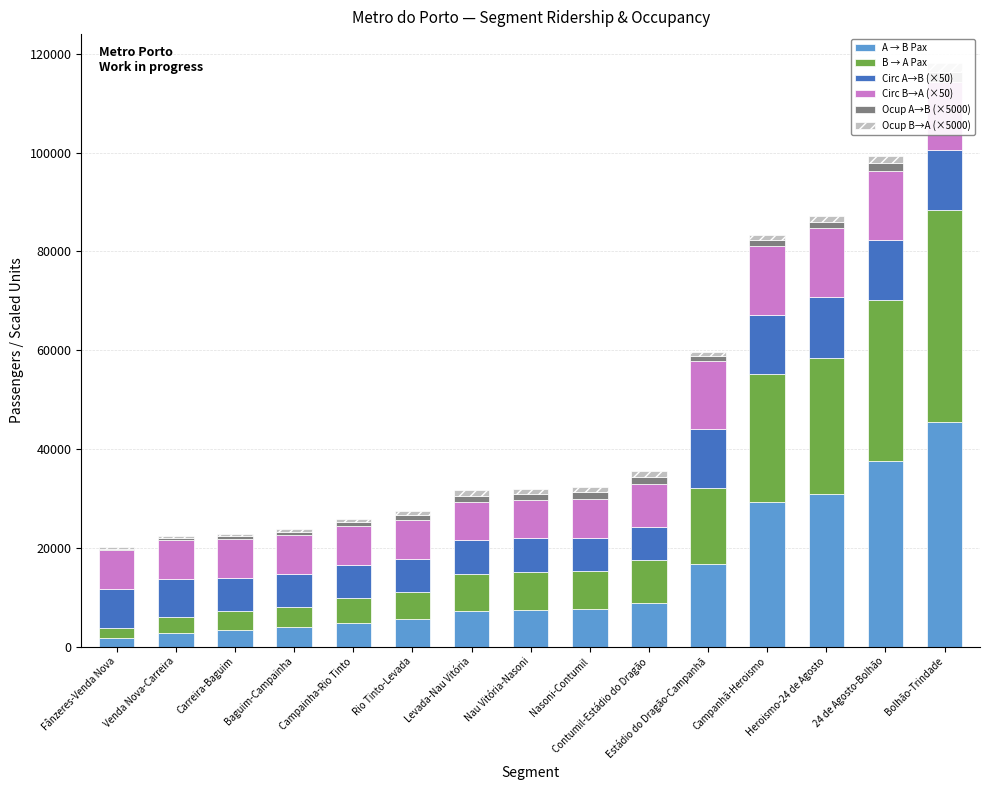

Is it true that B → A Pax equals 7509.0 at Levada-Nau Vitória?

True